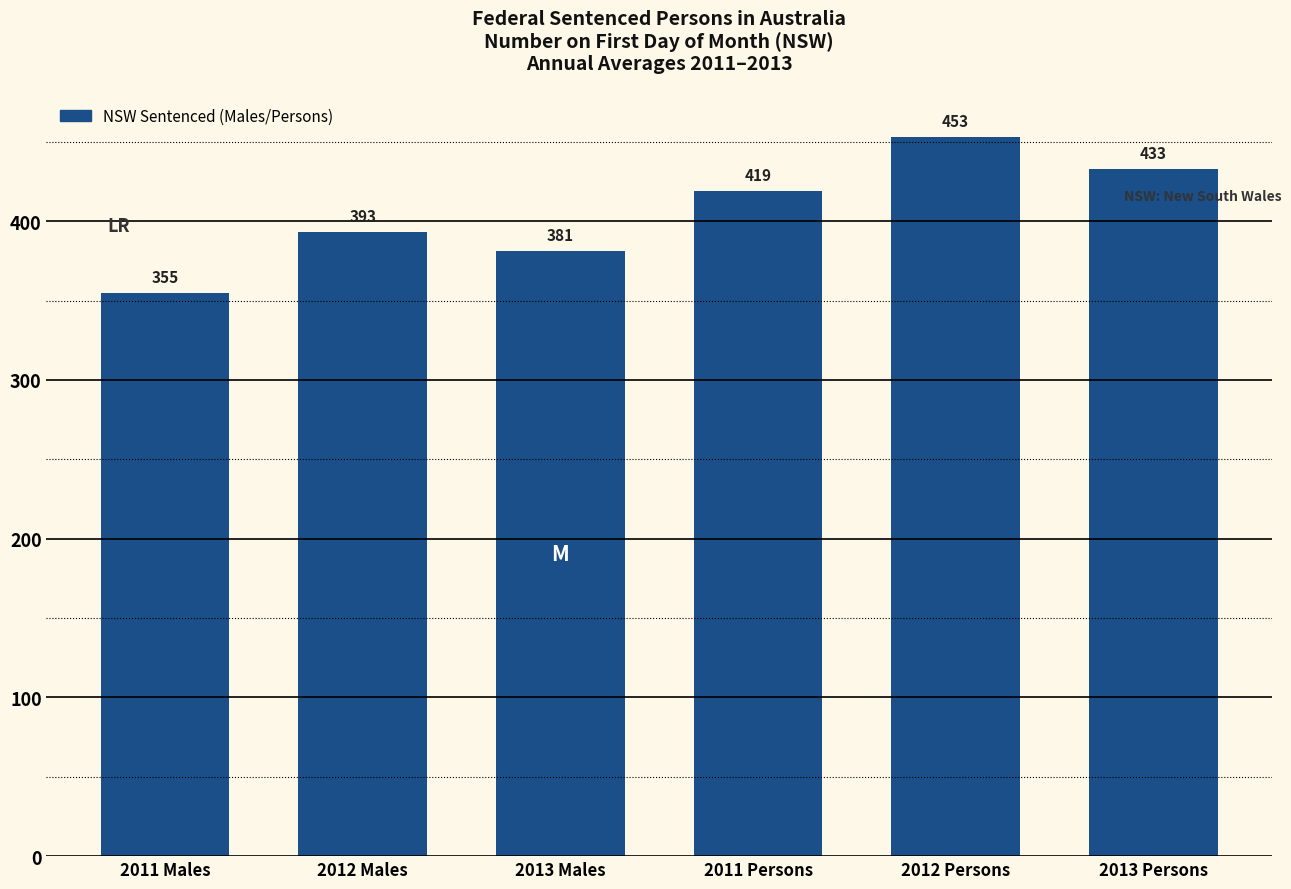

At which category does the chart reach its peak across all series?

2012 Persons